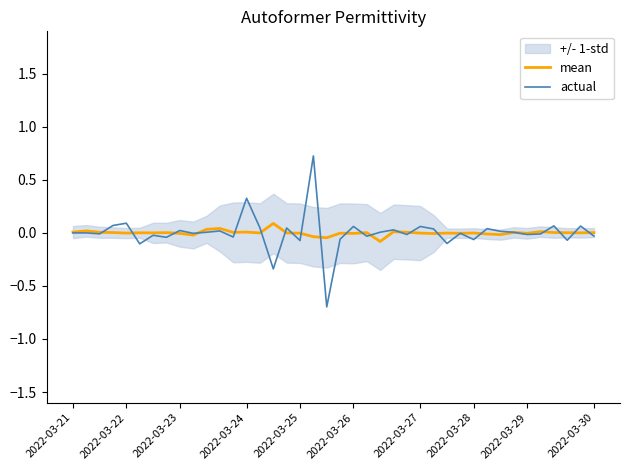

What is the difference between the highest and lowest values at 23?

0.1